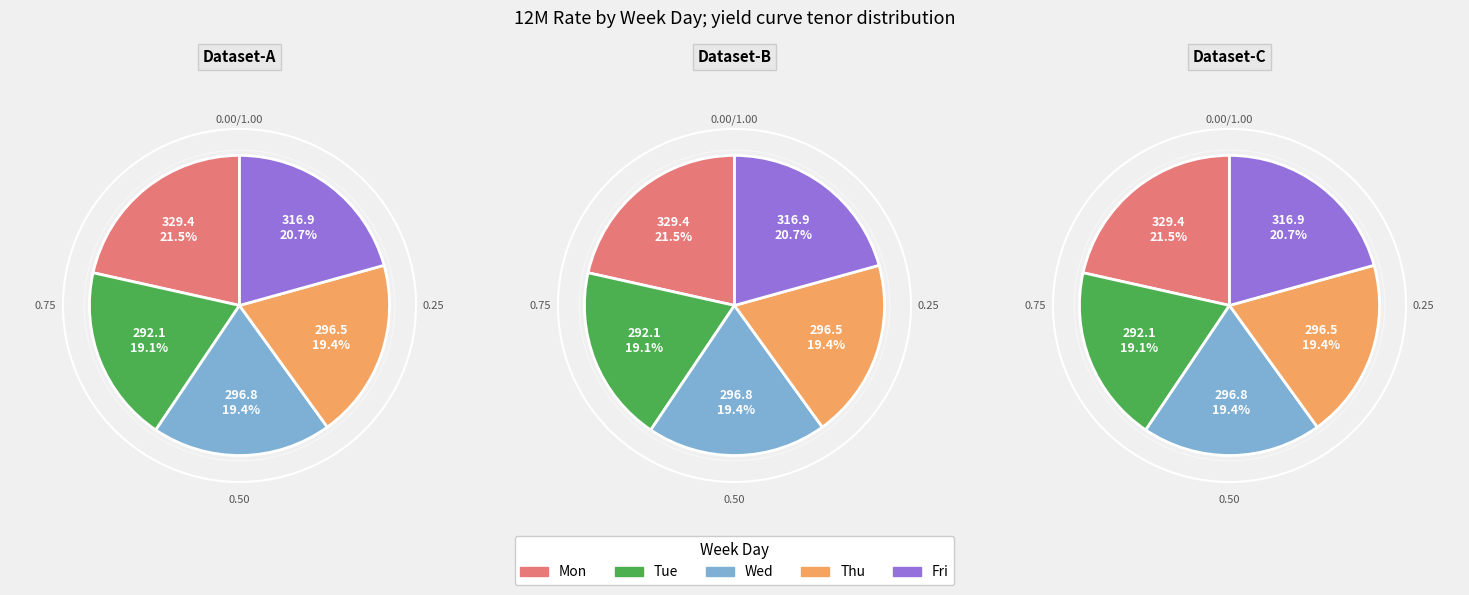

How many segments does this pie chart have?

5